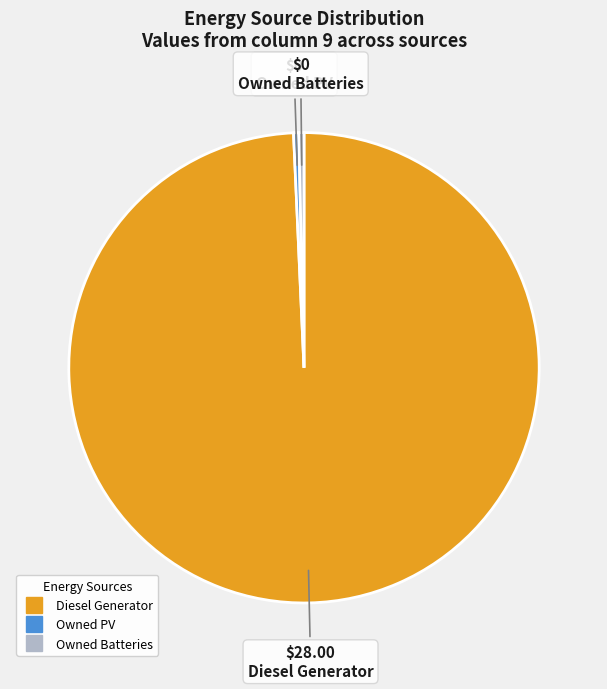

Is Diesel Generator the majority of the pie?

Yes